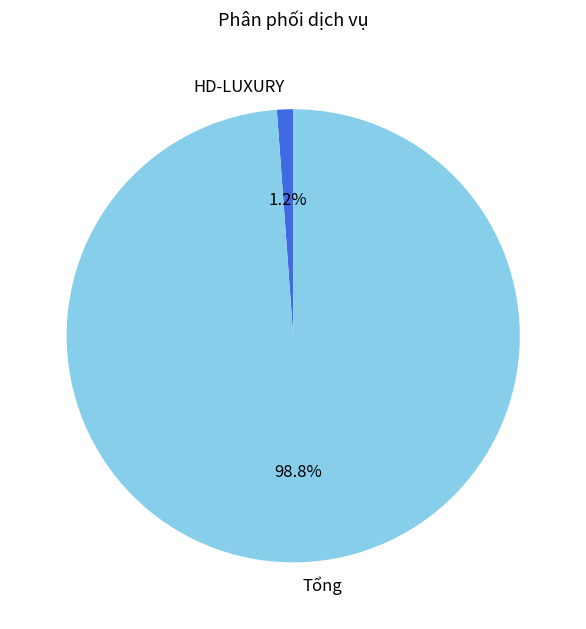

Does any single category account for the majority?

Yes